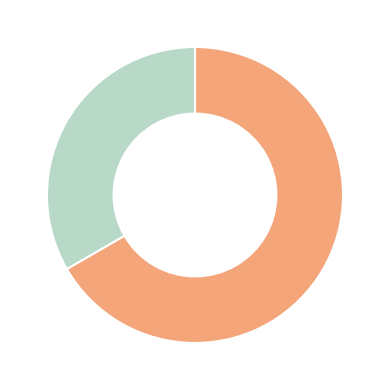

Is there any slice that represents more than half of the pie?

Yes